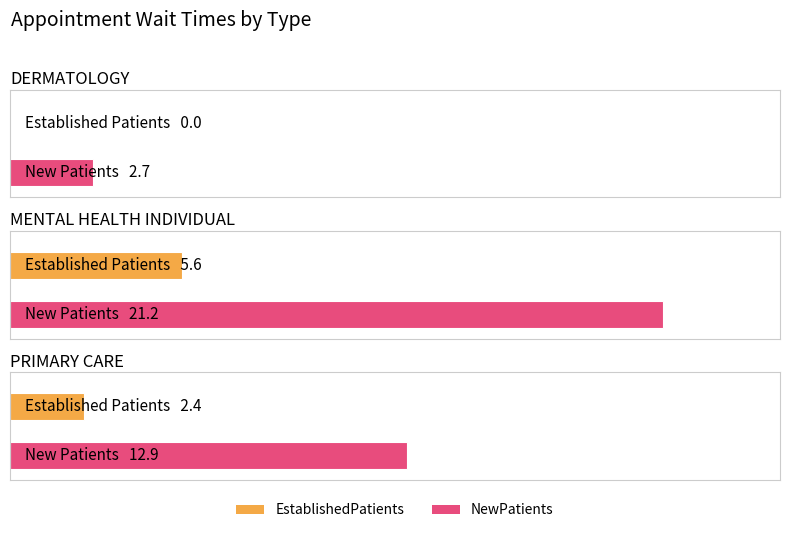

Reading left to right, what are all the values shown in this chart?

EstablishedPatients: DERMATOLOGY=0.0	MENTAL HEALTH INDIVIDUAL=5.6	PRIMARY CARE=2.4
NewPatients: DERMATOLOGY=2.7	MENTAL HEALTH INDIVIDUAL=21.2	PRIMARY CARE=12.9